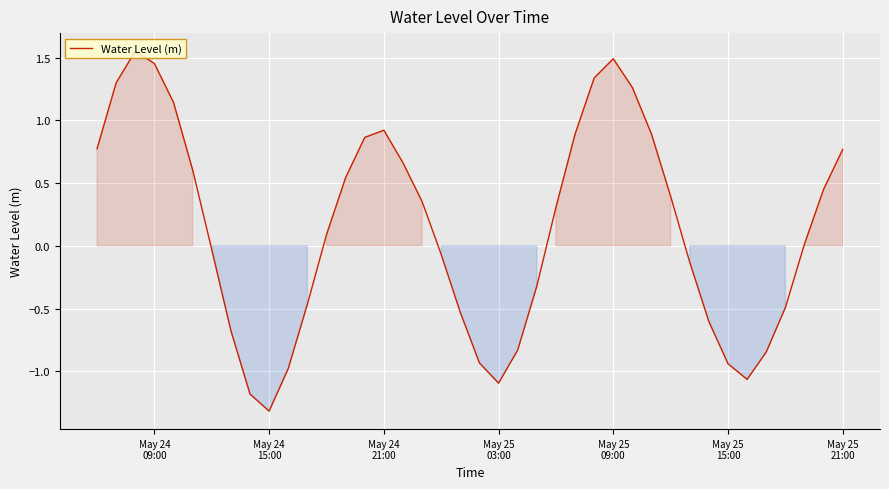

What is the difference between the maximum and minimum values?

2.9